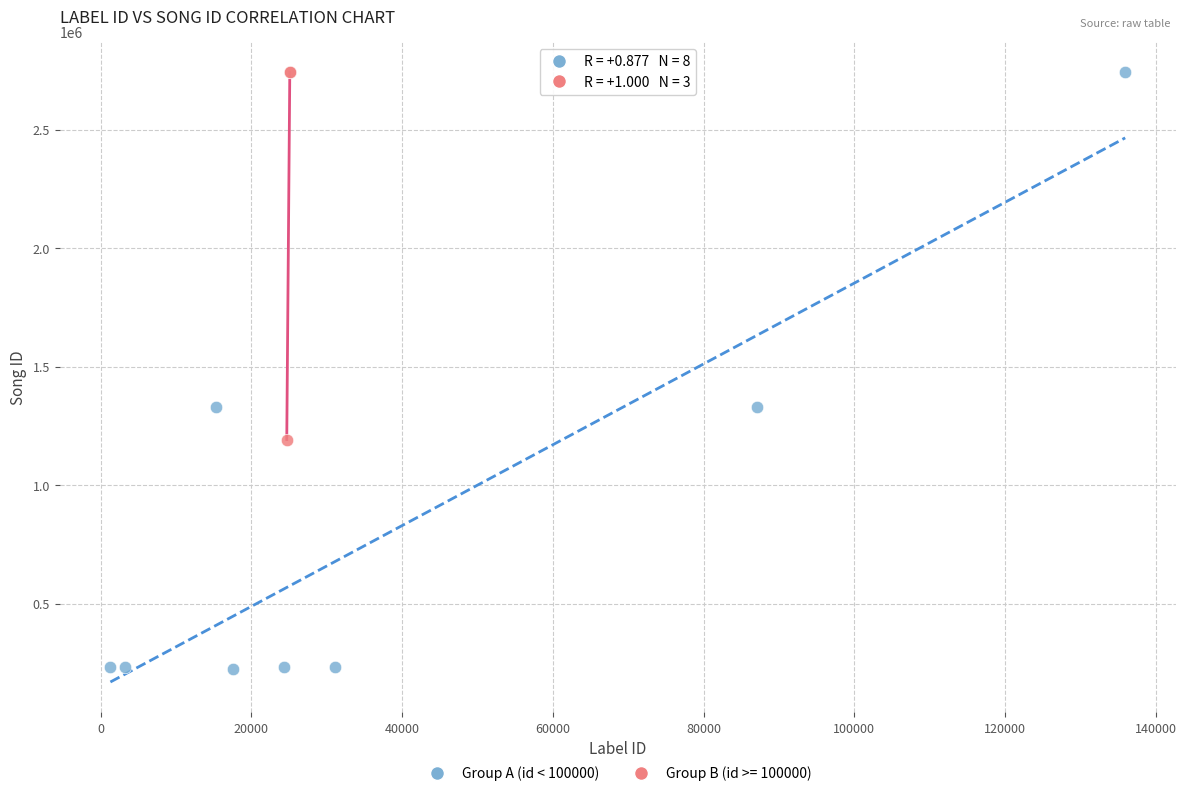

Which series has the widest spread of Y values?

Group A (id < 100000)